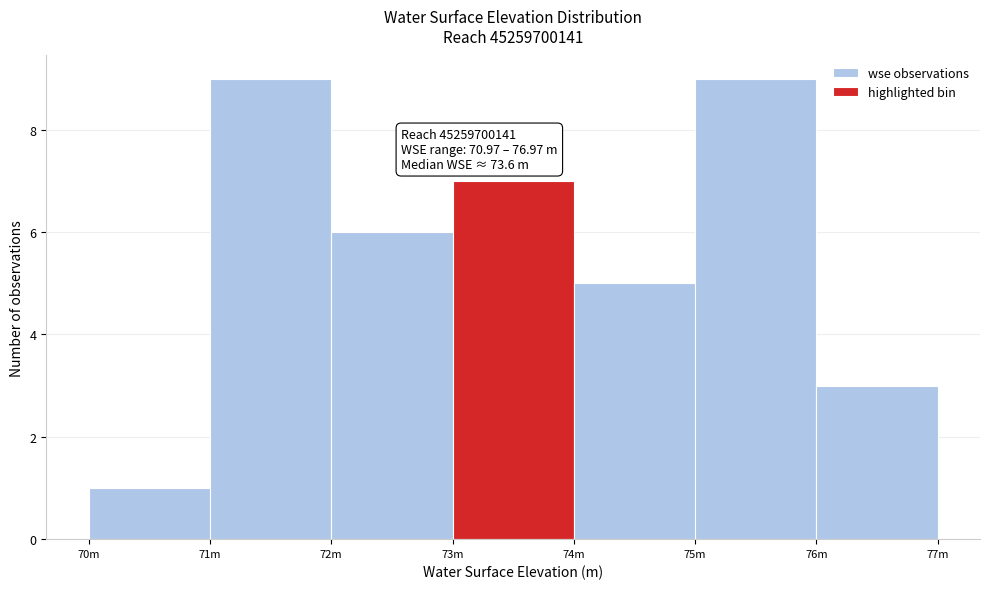

Reading left to right, extract all data points from this chart.

1	9	6	7	5	9	3